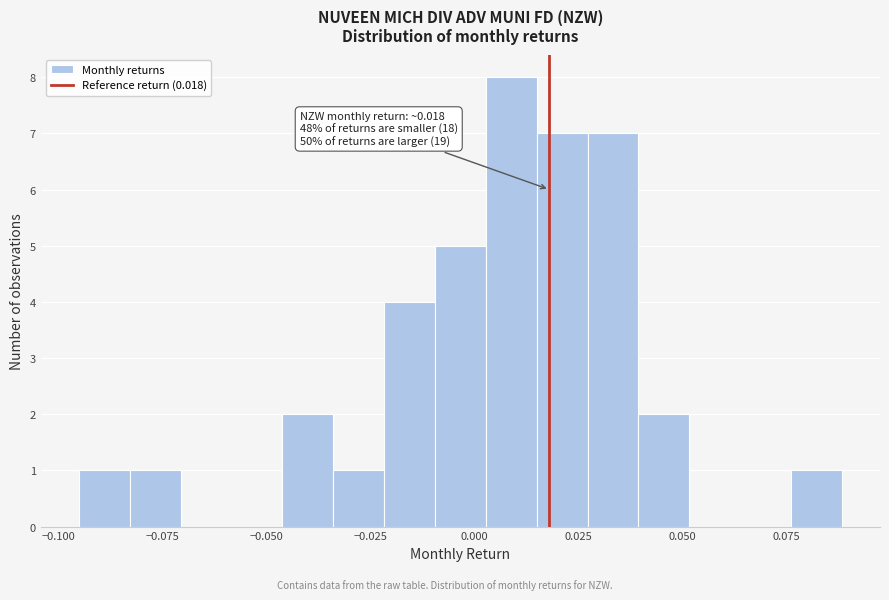

Around what value on the x-axis is the tallest bar? Give the approximate position of its centre, as read against the axis.

0.010